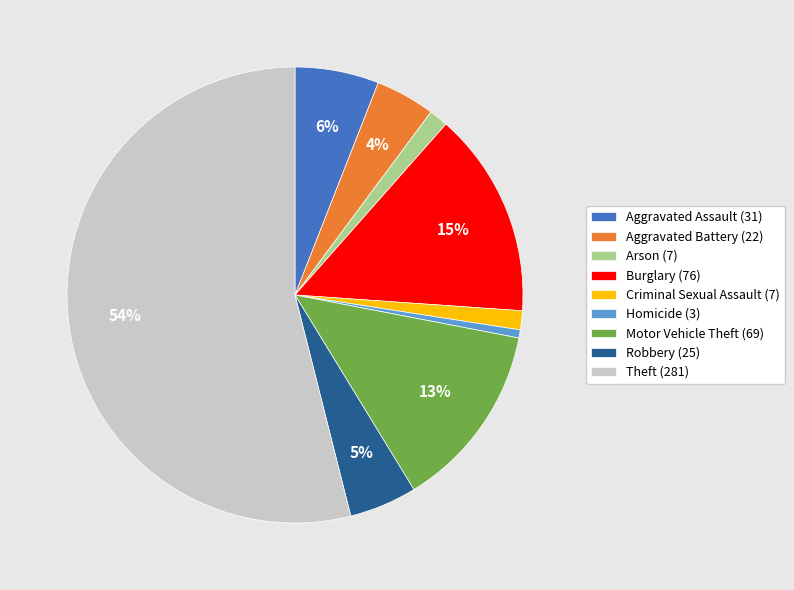

Is the sum of Aggravated Battery (22) and Arson (7) greater than half?

No